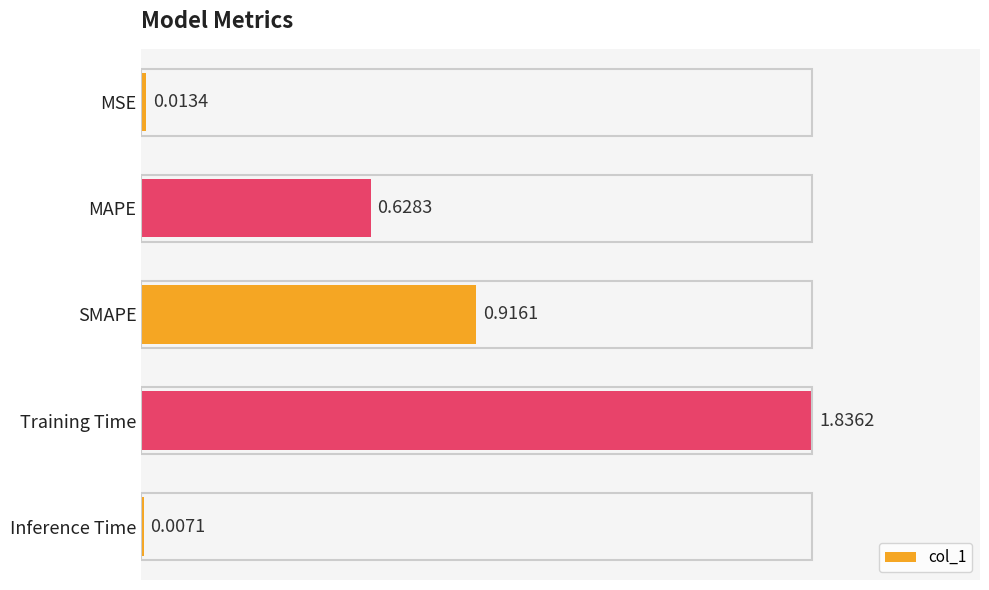

How many distinct data groups are displayed?

1